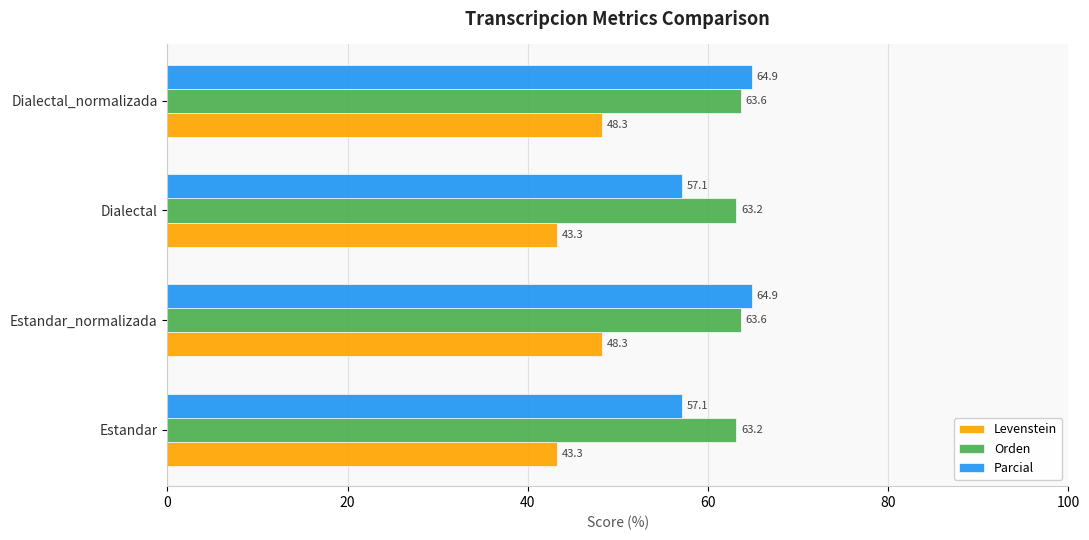

How many data points in Parcial are above 64?

2